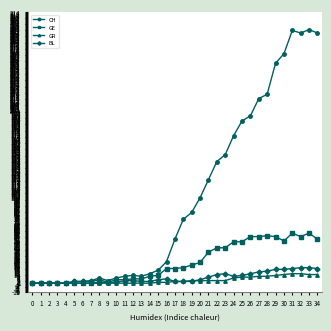

What is the maximum value for GE?

58